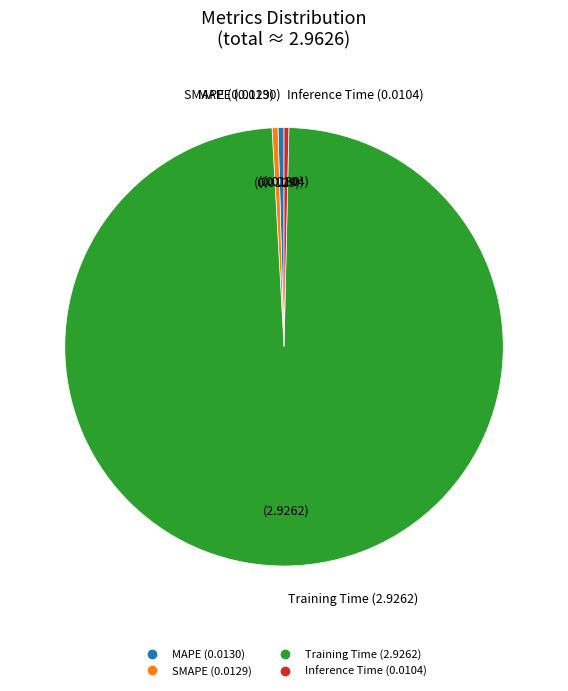

What is the majority slice?

Training Time